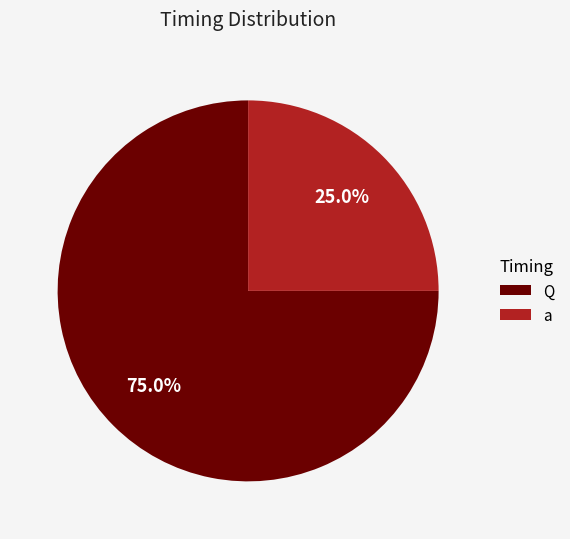

To the nearest percent, what percentage of the pie is a?

25%